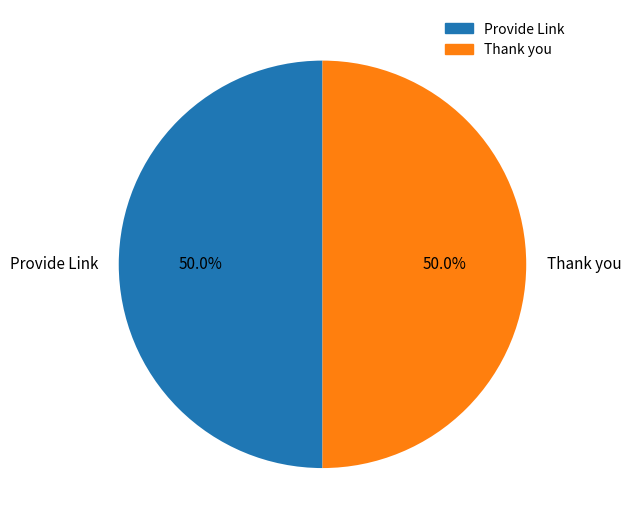

Combined, do Thank you and Provide Link account for over 50%?

Yes